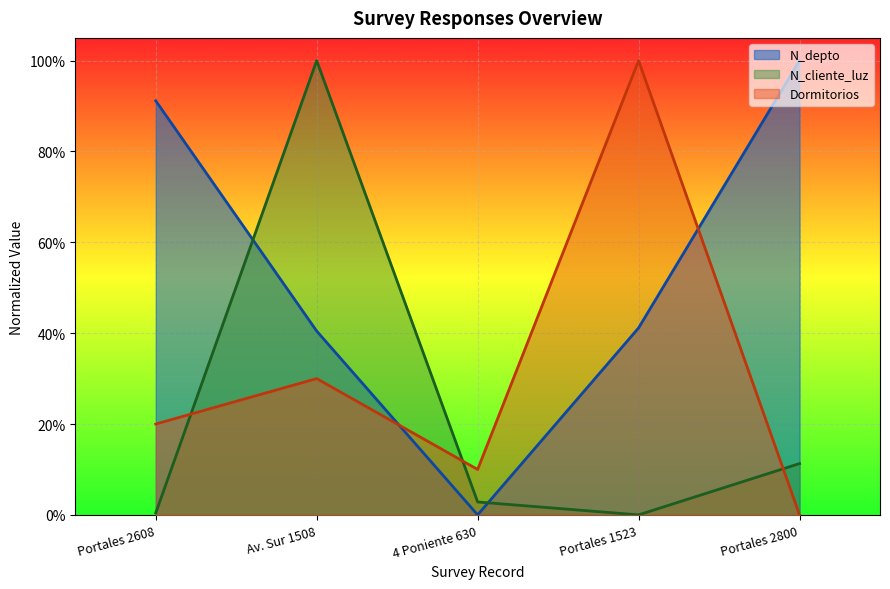

List the series in order of their overall mean, lowest first.

N_cliente_luz, Dormitorios, N_depto